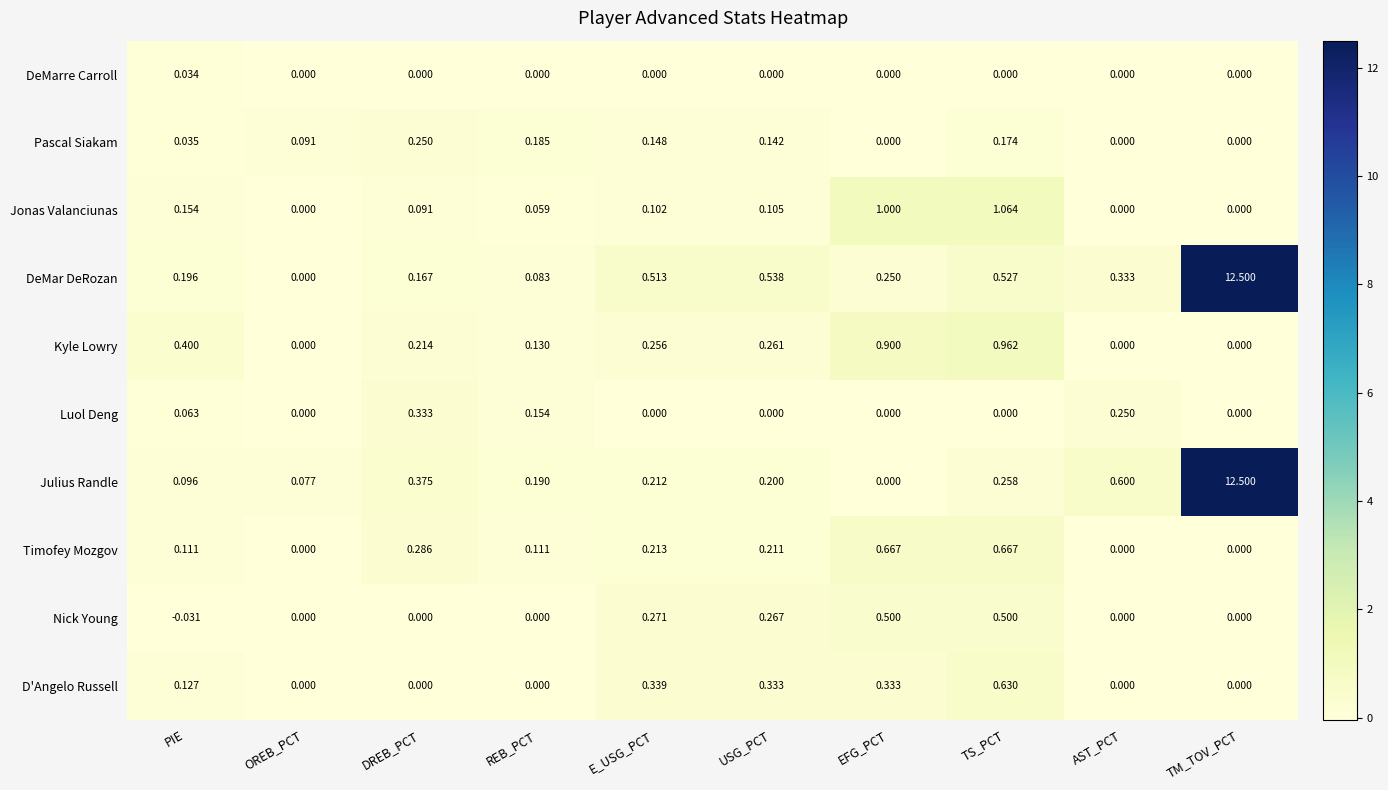

At how many categories does at least one series exceed 4?

1